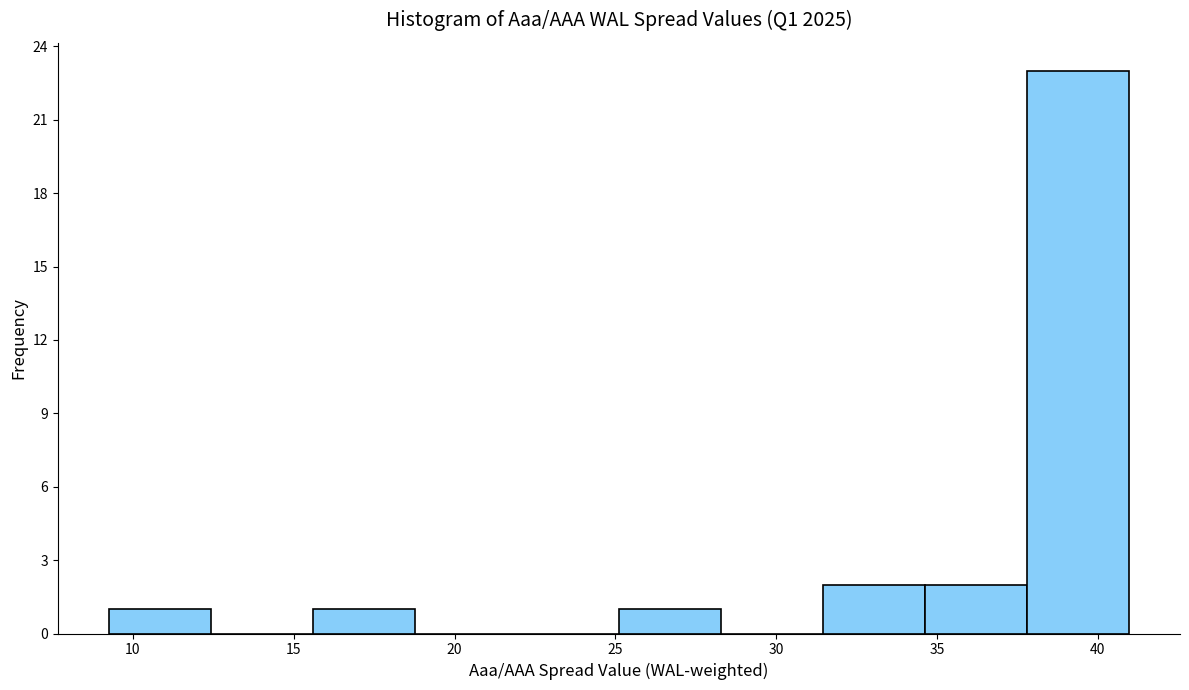

What is the height of the bar covering 25.0 to 28.5 on the x-axis? Neither the bar edges nor the heights are printed on the chart, so give them approximately, as read against the axes.

1